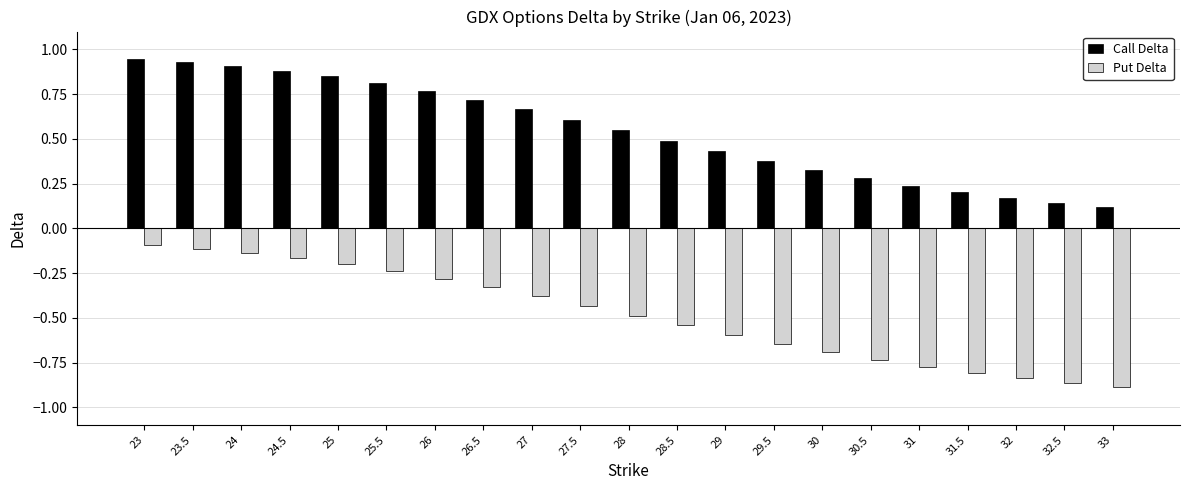

What is the sum of all Put Delta values?

-10.2